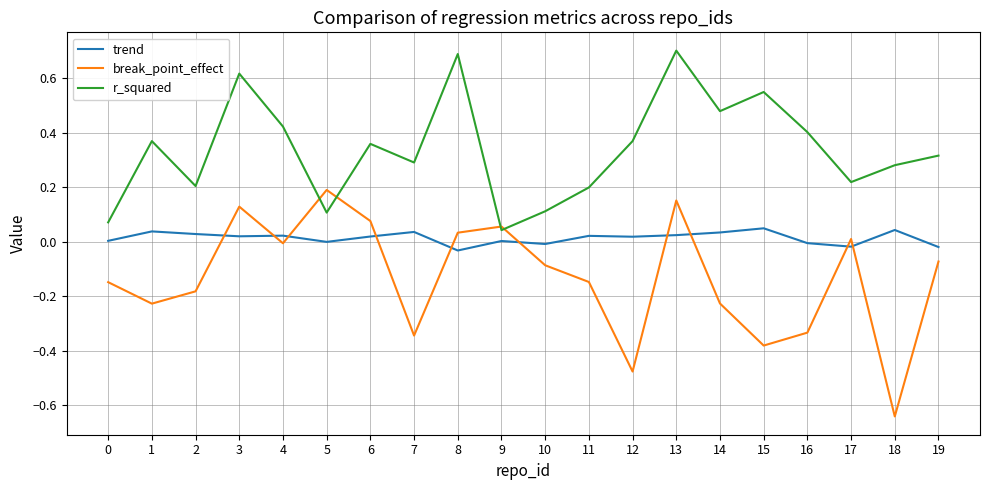

True or false: trend and break_point_effect intersect in this chart.

True